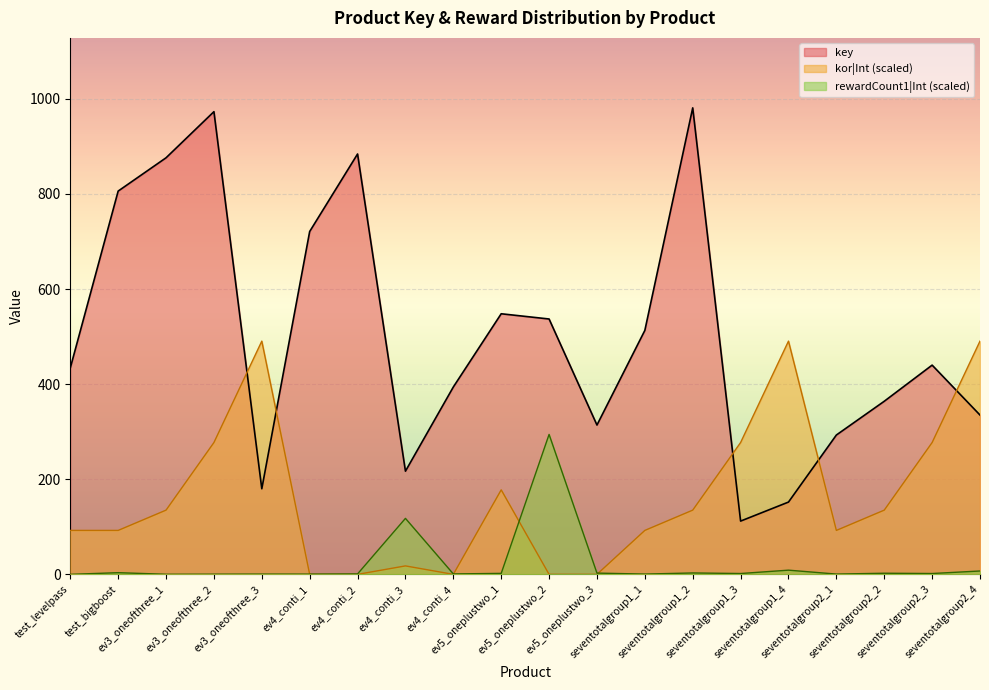

What position from the left is ev3_oneofthree_3?

5